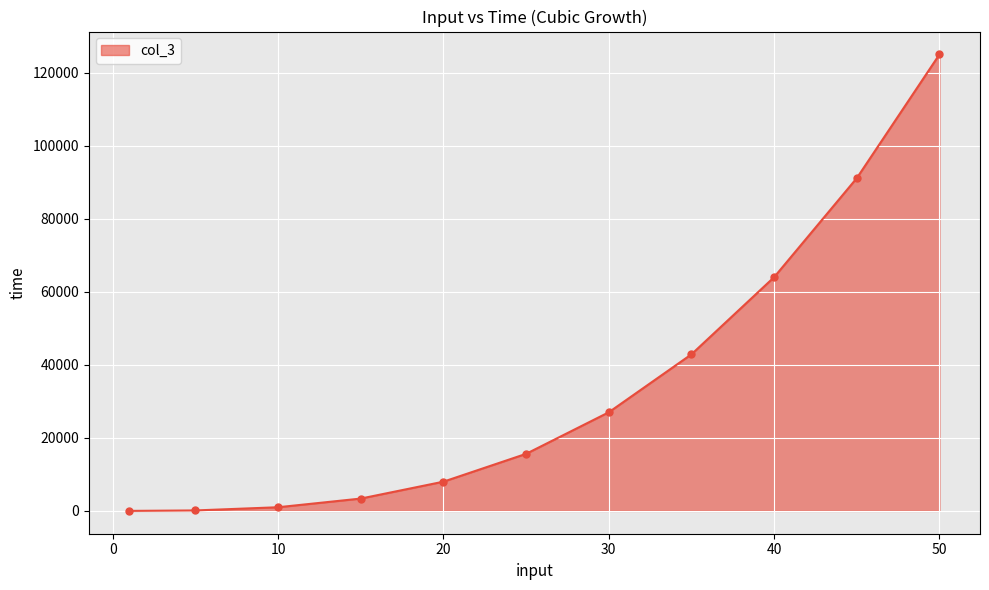

What is the average value?

34375